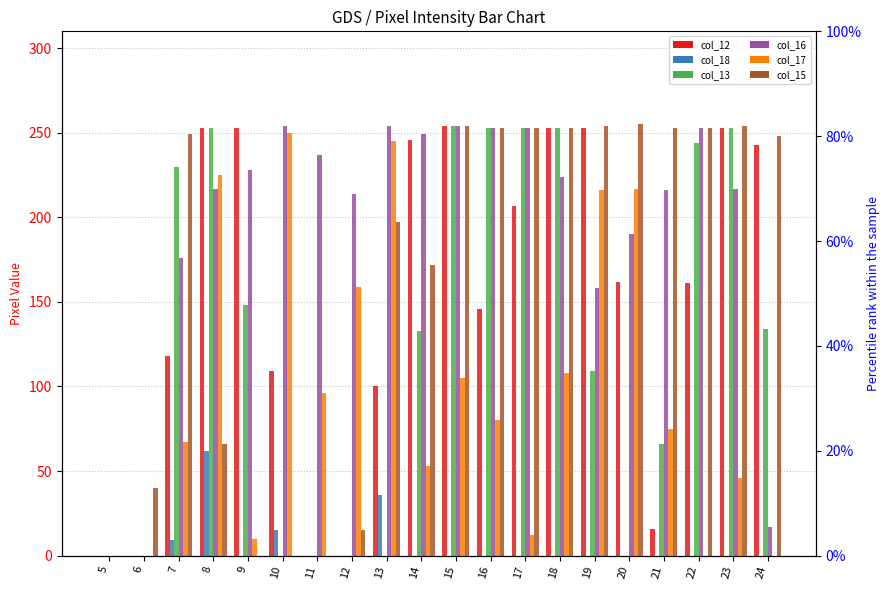

What is the sum of the col_16 values at 15 and 19?

412